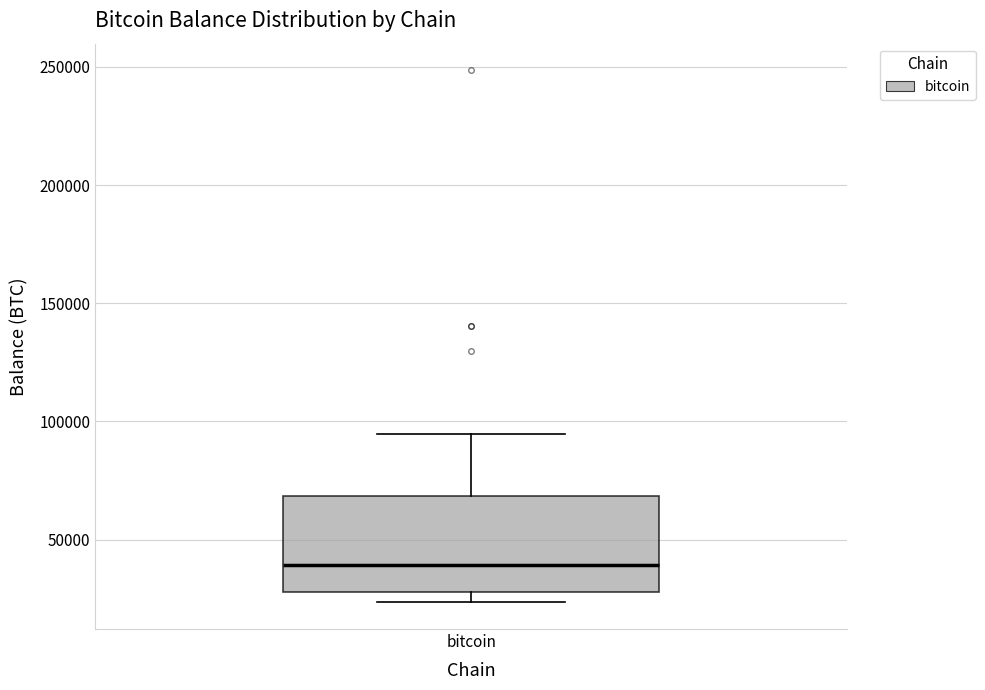

Transcribe this box plot: give where the median line is, the range the box spans, and where the two whiskers end, as read against the y-axis. The values are not printed on the chart, so give them approximately, as read against the axis.

median 40000, box 30000 to 70000, whiskers 25000 to 95000